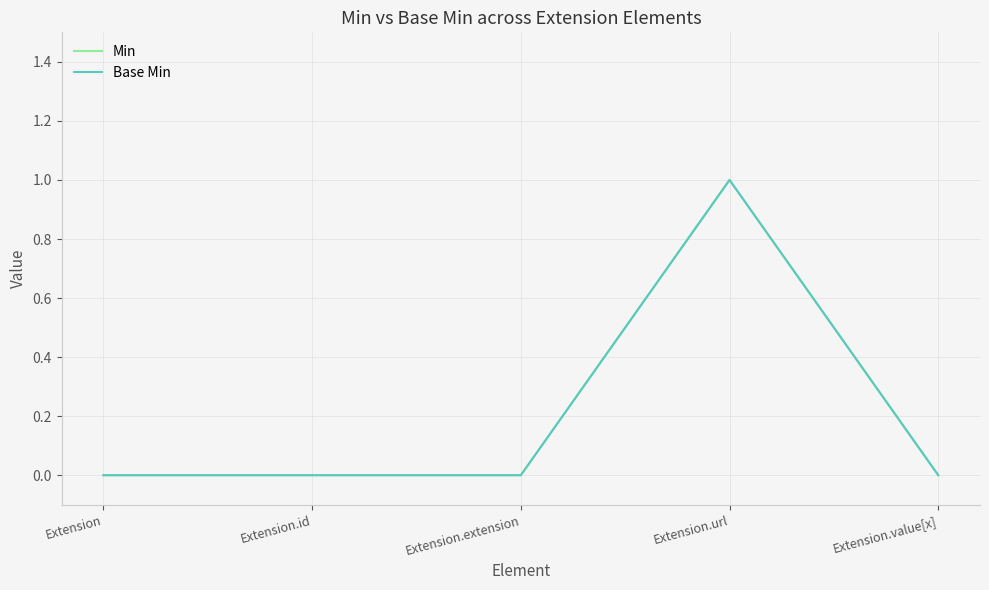

Does the chart have visible grid lines?

Yes